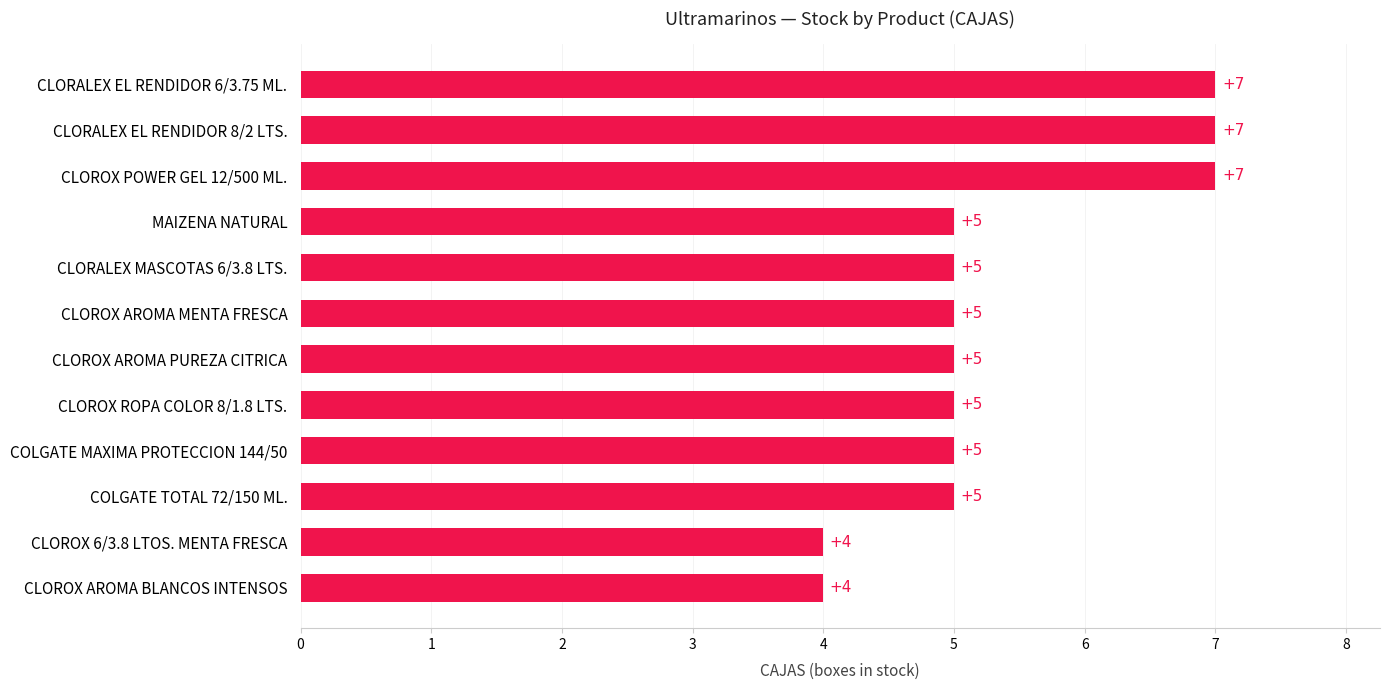

True or false: the data shows 3 at CLORALEX MASCOTAS 6/3.8 LTS..

False